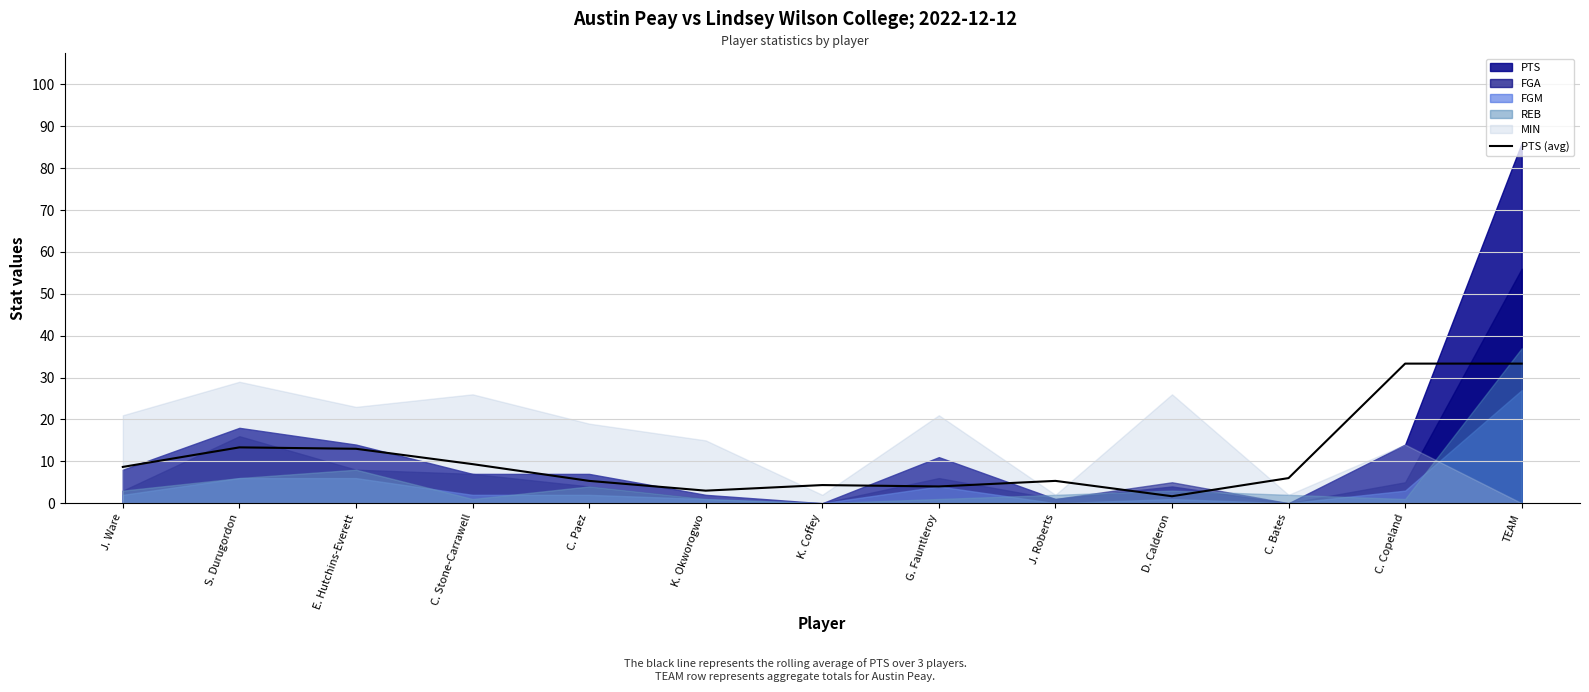

At which category does the data reach its first local valley?

K. Okworogwo